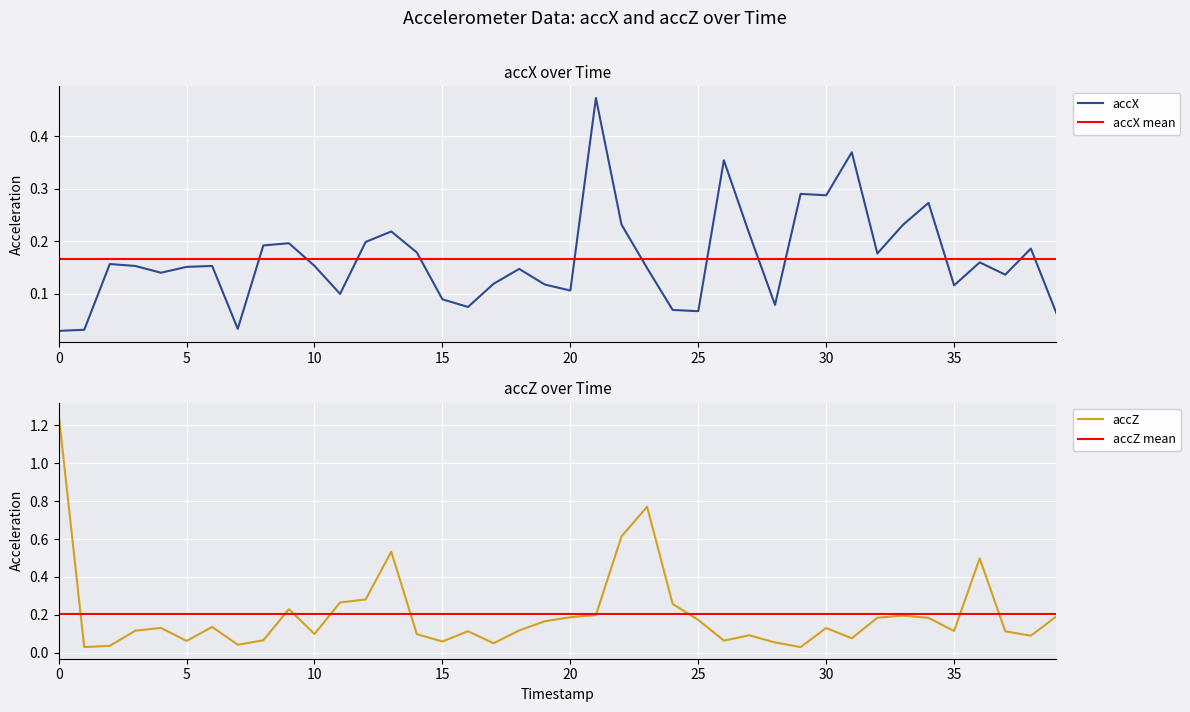

Is it true that accX equals 0.0 at 15?

False